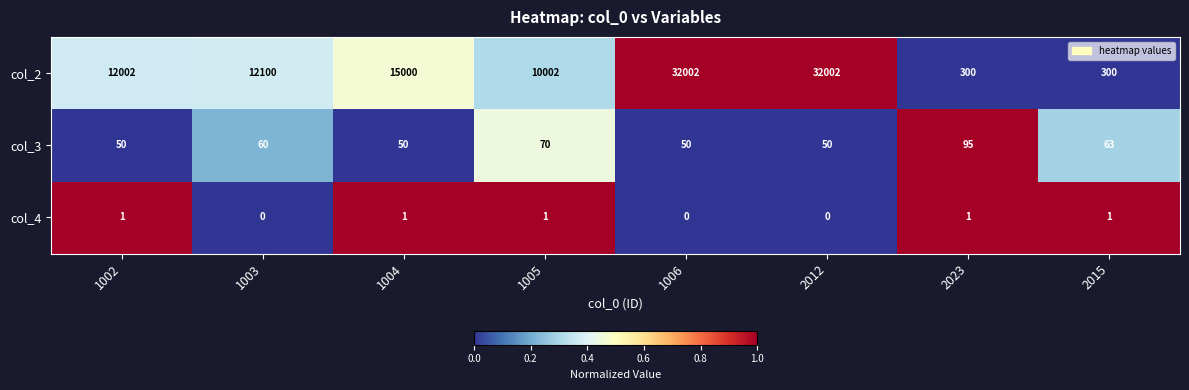

Count the number of data series in this chart.

3